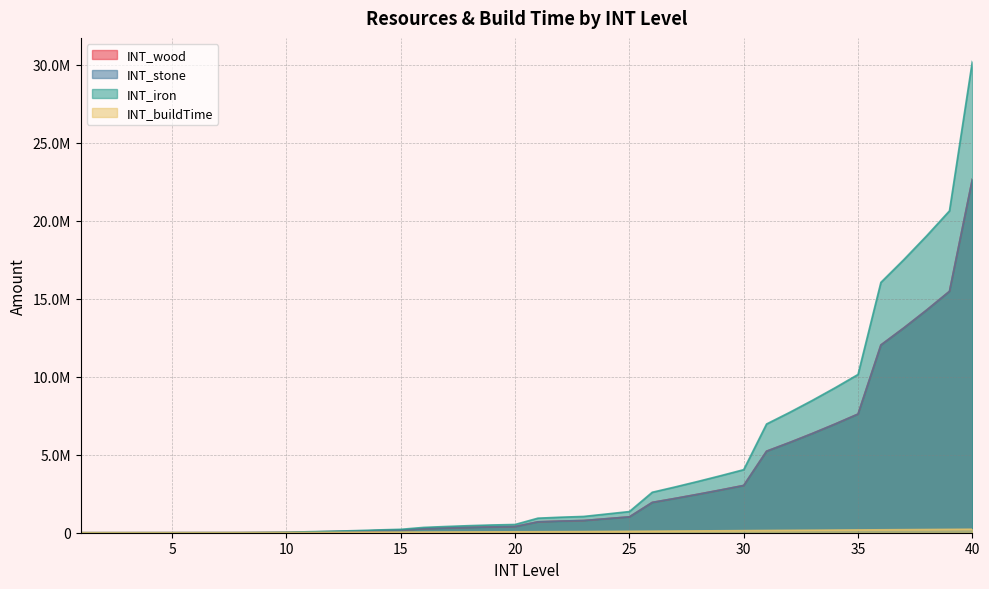

How many data points in INT_iron are less than 932913?

20